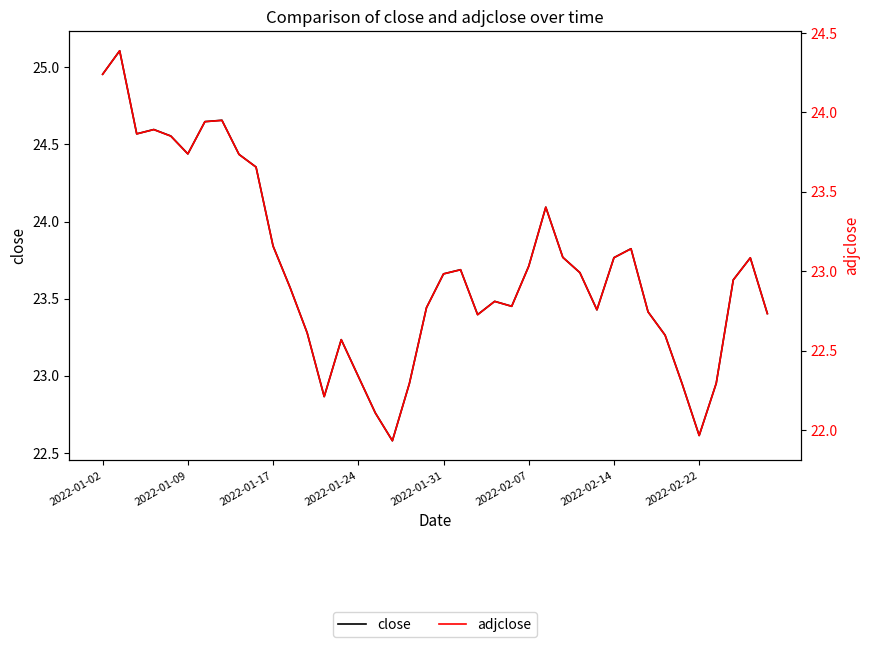

True or false: adjclose and close cross at least once.

False